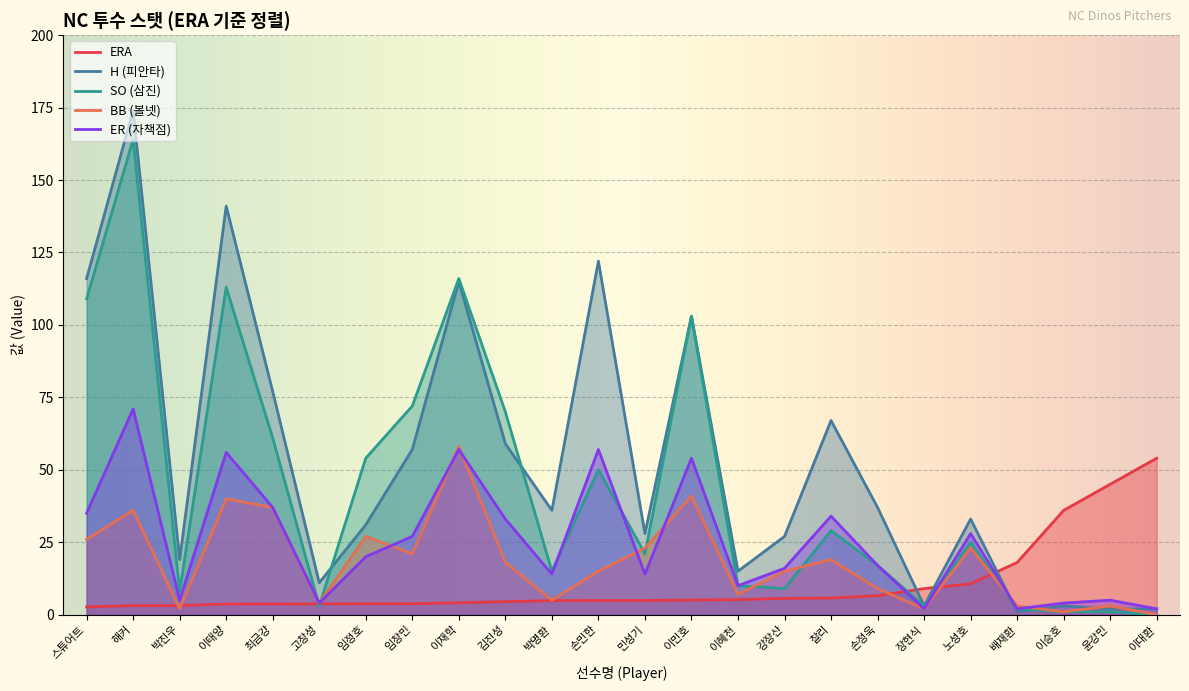

What is the sum of the SO values at 이혜천 and 장현식?

13.0